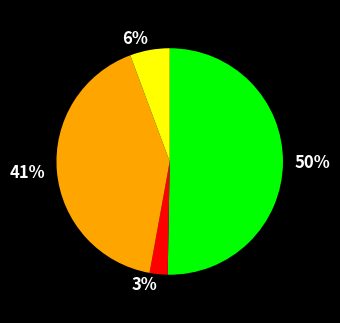

To the nearest percent, what is the average slice percentage?

25%